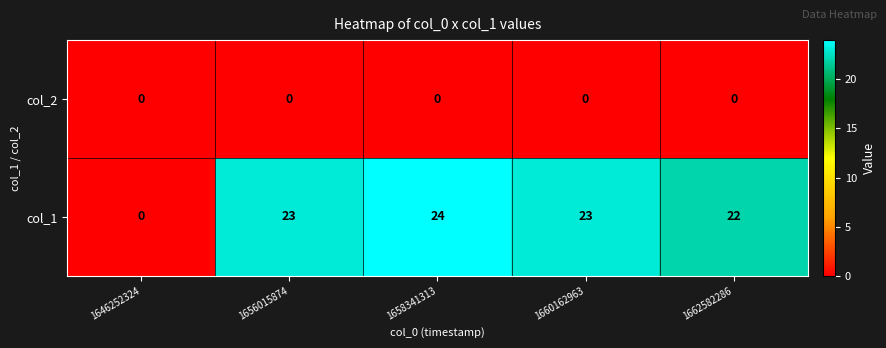

Reading right to left, extract all data points from this chart.

col_2: 0	0	0	0	0
col_1: 22	23	24	23	0